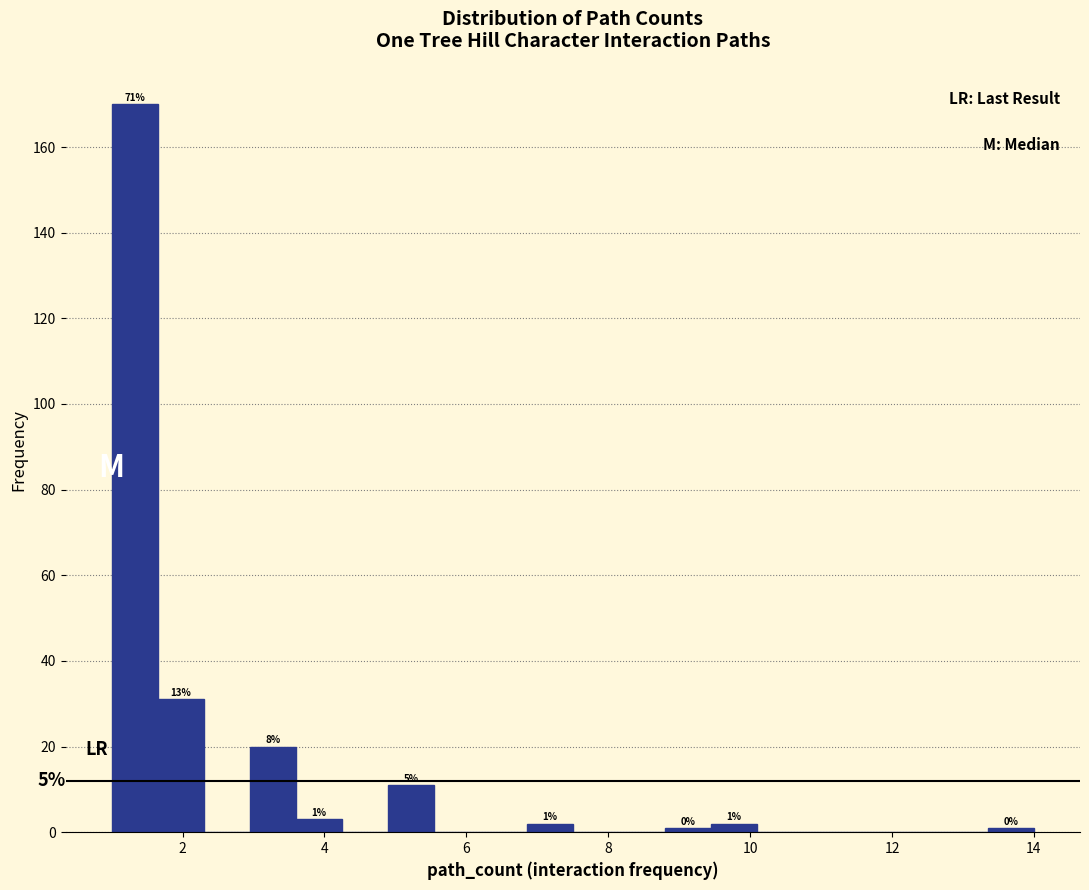

Around what value on the x-axis is the tallest bar? Give the approximate position of its centre, as read against the axis.

1.4